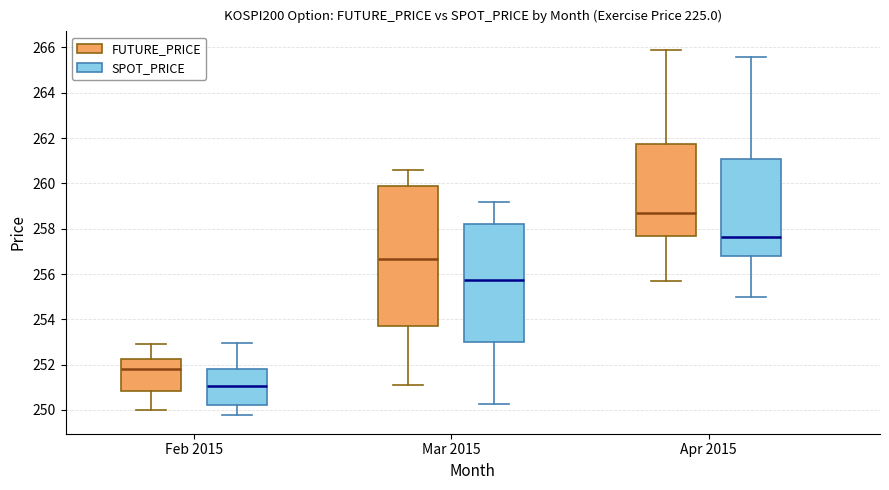

Where does the median line of the box for Apr 2015 (SPOT_PRICE) sit on the y-axis? The values are not printed on the chart, so give them approximately, as read against the axis.

257.6